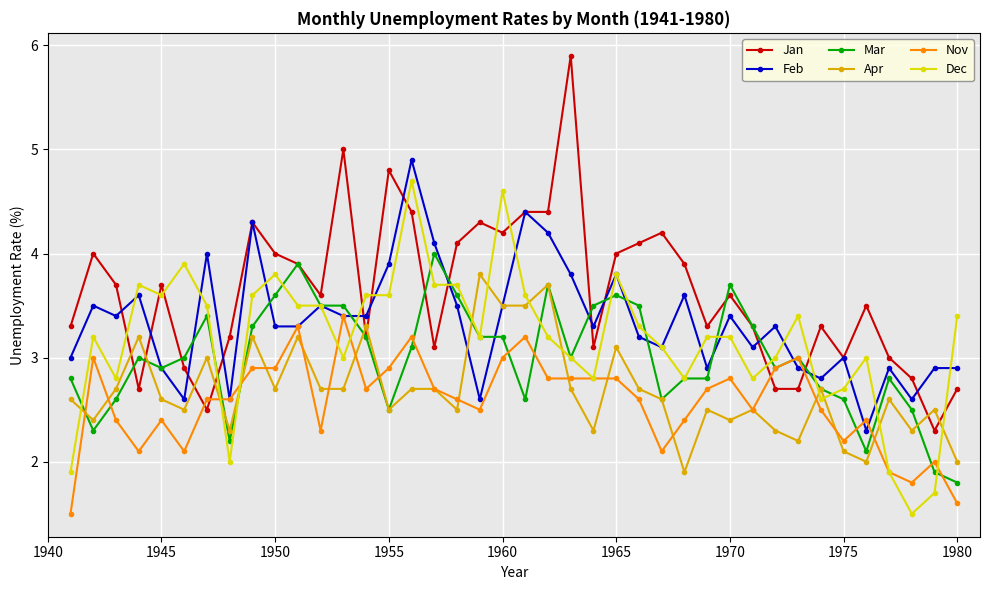

Reading left to right, transcribe all the data shown in this chart.

Jan: 3.3	4.0	3.7	2.7	3.7	2.9	2.5	3.2	4.3	4.0	3.9	3.6	5.0	3.2	4.8	4.4	3.1	4.1	4.3	4.2	4.4	4.4	5.9	3.1	4.0	4.1	4.2	3.9	3.3	3.6	3.3	2.7	2.7	3.3	3.0	3.5	3.0	2.8	2.3	2.7
Feb: 3.0	3.5	3.4	3.6	2.9	2.6	4.0	2.6	4.3	3.3	3.3	3.5	3.4	3.4	3.9	4.9	4.1	3.5	2.6	3.5	4.4	4.2	3.8	3.3	3.8	3.2	3.1	3.6	2.9	3.4	3.1	3.3	2.9	2.8	3.0	2.3	2.9	2.6	2.9	2.9
Mar: 2.8	2.3	2.6	3.0	2.9	3.0	3.4	2.2	3.3	3.6	3.9	3.5	3.5	3.2	2.5	3.1	4.0	3.6	3.2	3.2	2.6	3.7	3.0	3.5	3.6	3.5	2.6	2.8	2.8	3.7	3.3	2.9	3.0	2.7	2.6	2.1	2.8	2.5	1.9	1.8
Apr: 2.6	2.4	2.7	3.2	2.6	2.5	3.0	2.3	3.2	2.7	3.2	2.7	2.7	3.3	2.5	2.7	2.7	2.5	3.8	3.5	3.5	3.7	2.7	2.3	3.1	2.7	2.6	1.9	2.5	2.4	2.5	2.3	2.2	2.7	2.1	2.0	2.6	2.3	2.5	2.0
Nov: 1.5	3.0	2.4	2.1	2.4	2.1	2.6	2.6	2.9	2.9	3.3	2.3	3.4	2.7	2.9	3.2	2.7	2.6	2.5	3.0	3.2	2.8	2.8	2.8	2.8	2.6	2.1	2.4	2.7	2.8	2.5	2.9	3.0	2.5	2.2	2.4	1.9	1.8	2.0	1.6
Dec: 1.9	3.2	2.8	3.7	3.6	3.9	3.5	2.0	3.6	3.8	3.5	3.5	3.0	3.6	3.6	4.7	3.7	3.7	3.2	4.6	3.6	3.2	3.0	2.8	3.8	3.3	3.1	2.8	3.2	3.2	2.8	3.0	3.4	2.6	2.7	3.0	1.9	1.5	1.7	3.4